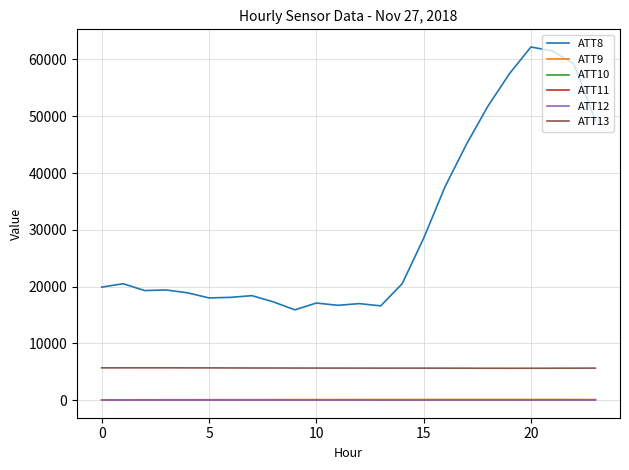

Which series has the widest spread of values?

ATT8